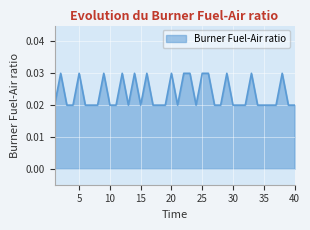

Where is the data nearest to the value 0?

1